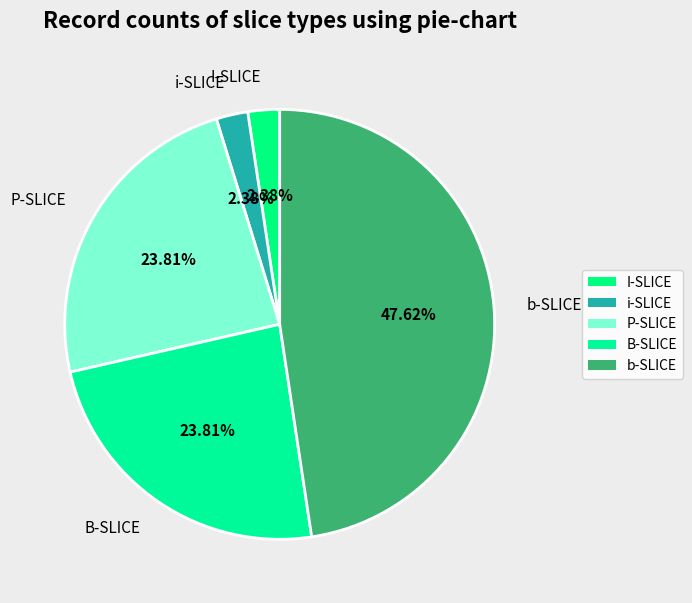

How many segments does this pie chart have?

5